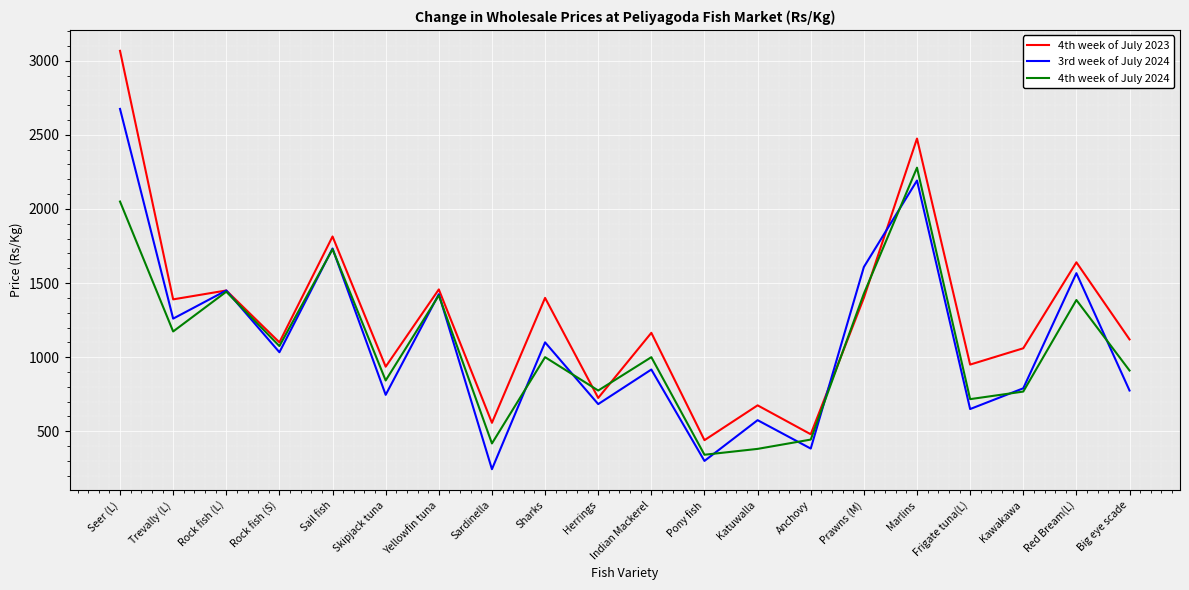

Does the chart display data point markers on the line(s)?

No